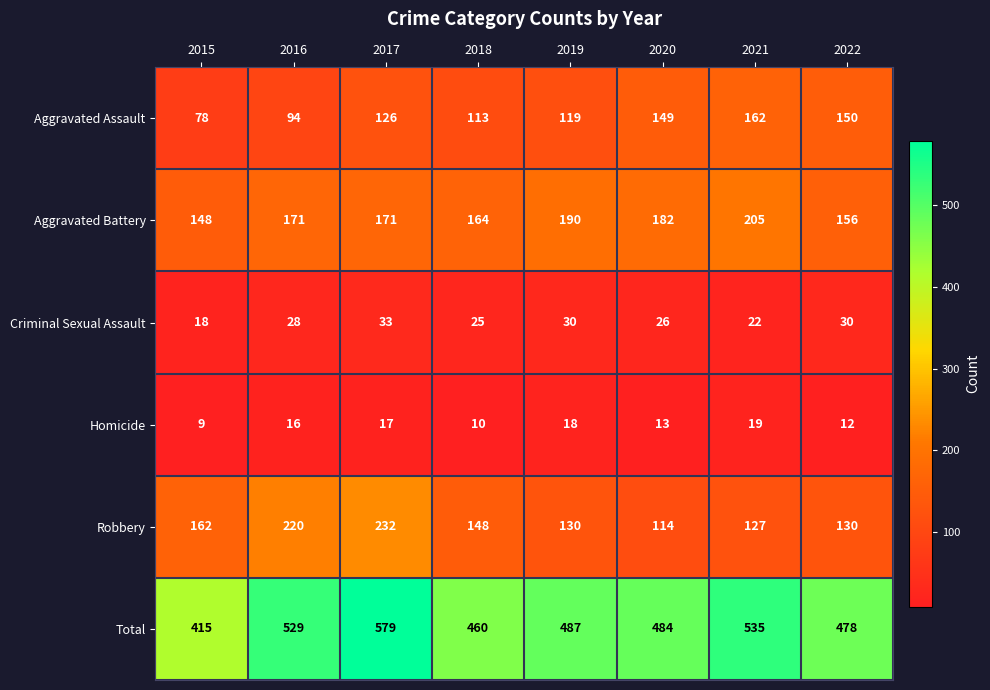

At which category is the sum across all series the highest?

2017